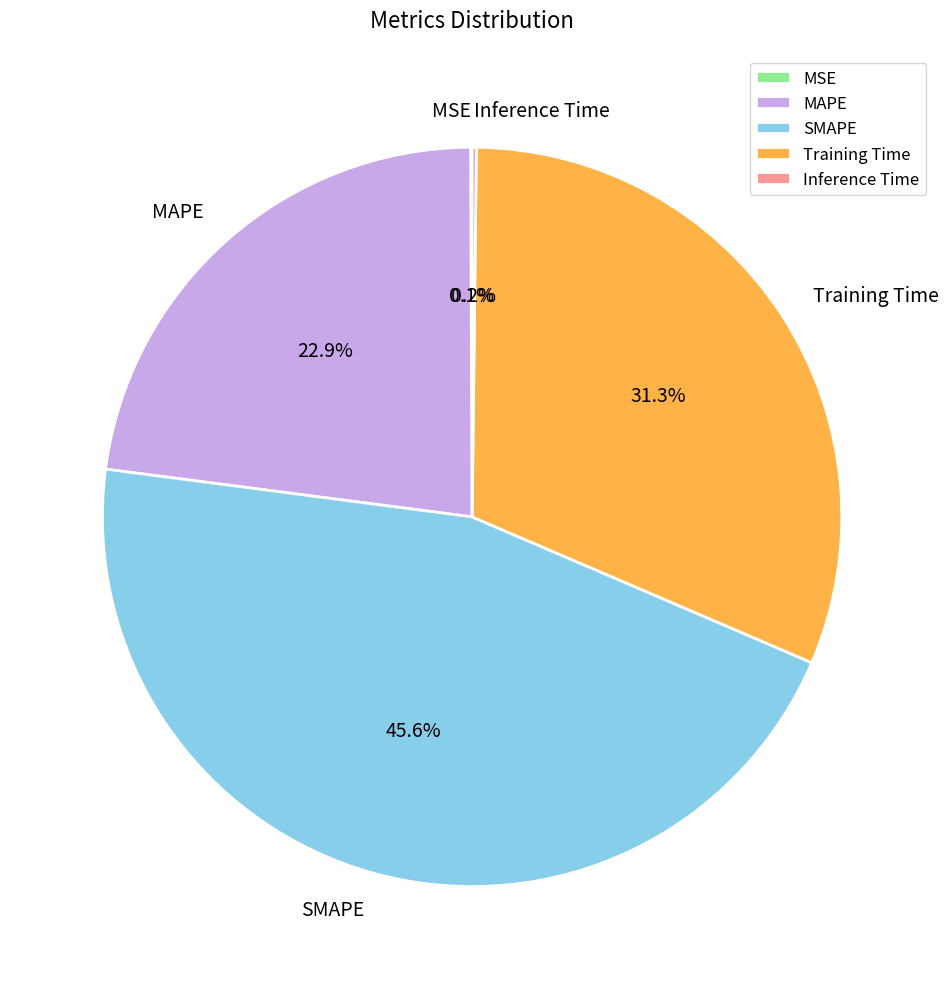

Is there any slice that represents more than half of the pie?

No